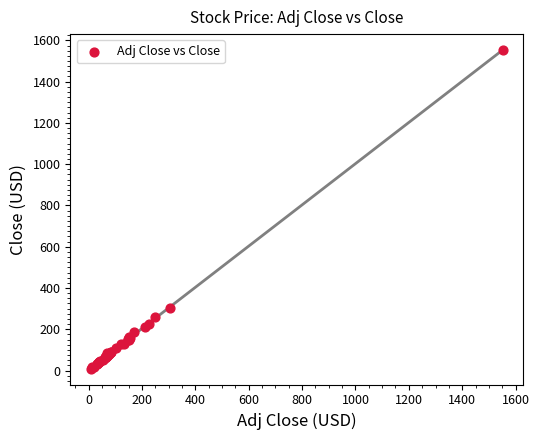

What Y value in the scatter plot is closest to 780?

304.8